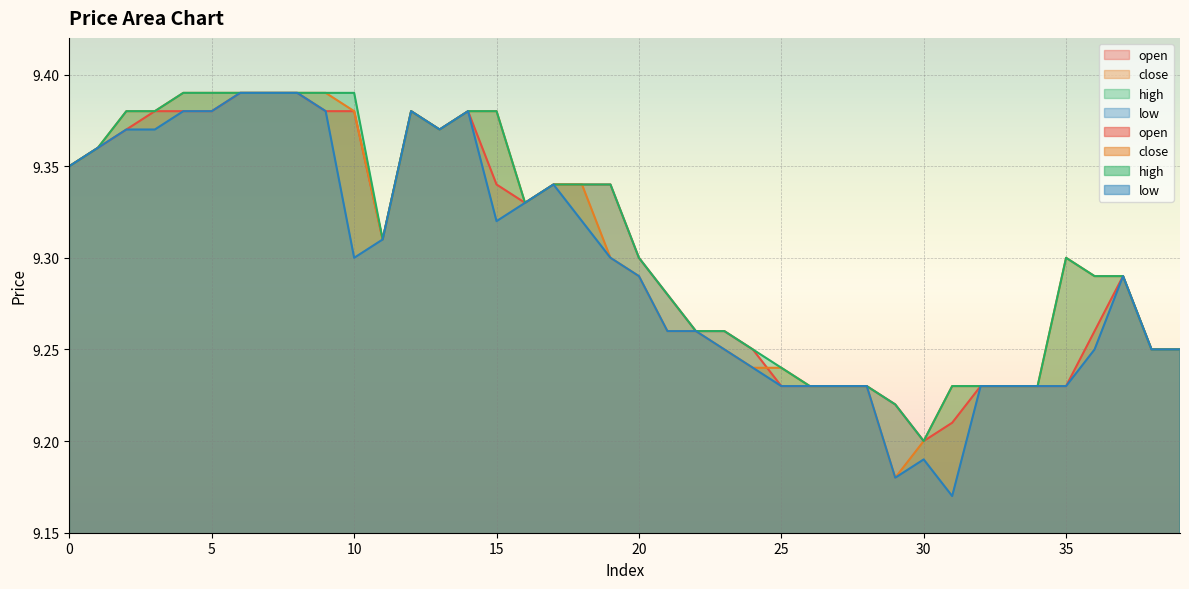

True or false: close has a value of 14.1 at 0.

False